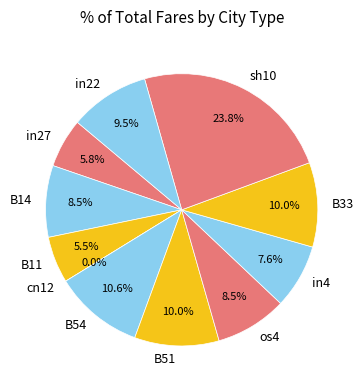

Which category has the smallest portion of the pie?

cn12